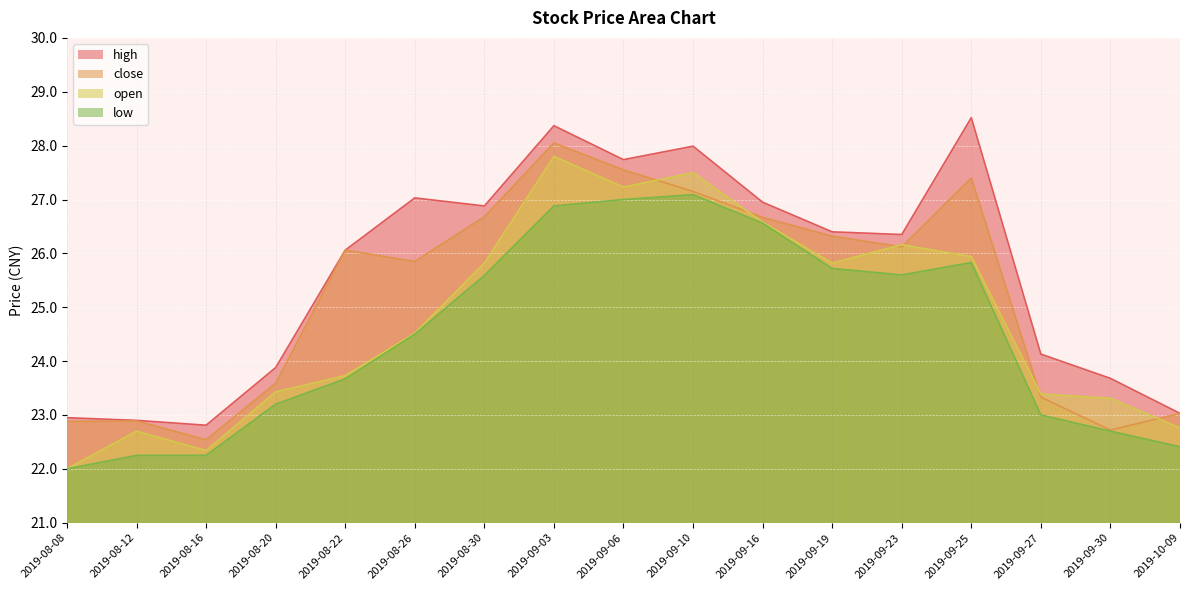

Is it true that open equals 47.6 at 2019-09-16?

False